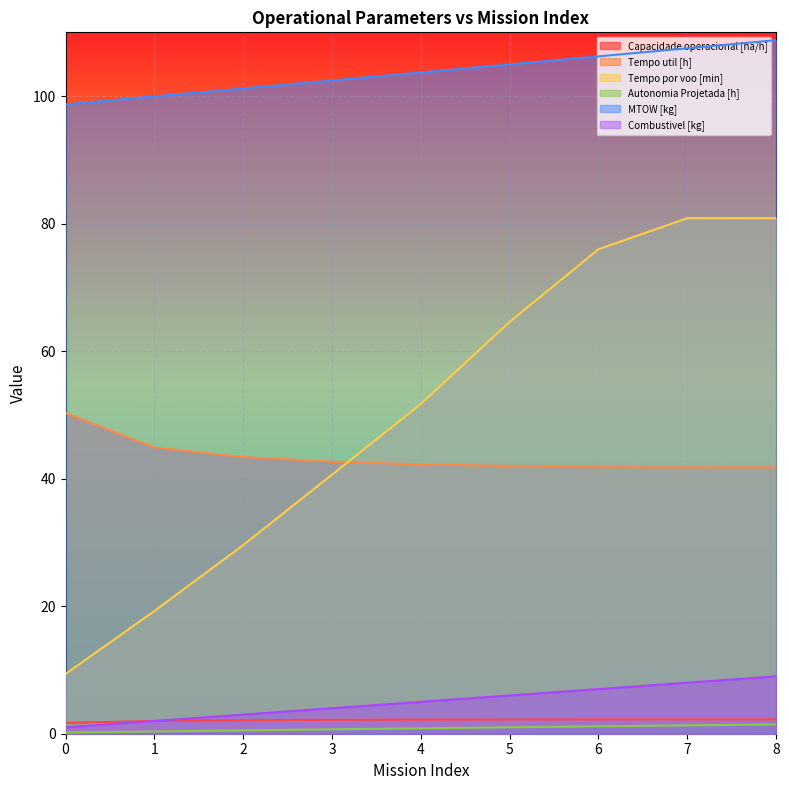

Is it true that Tempo por voo [min] equals 9.4 at 0?

True